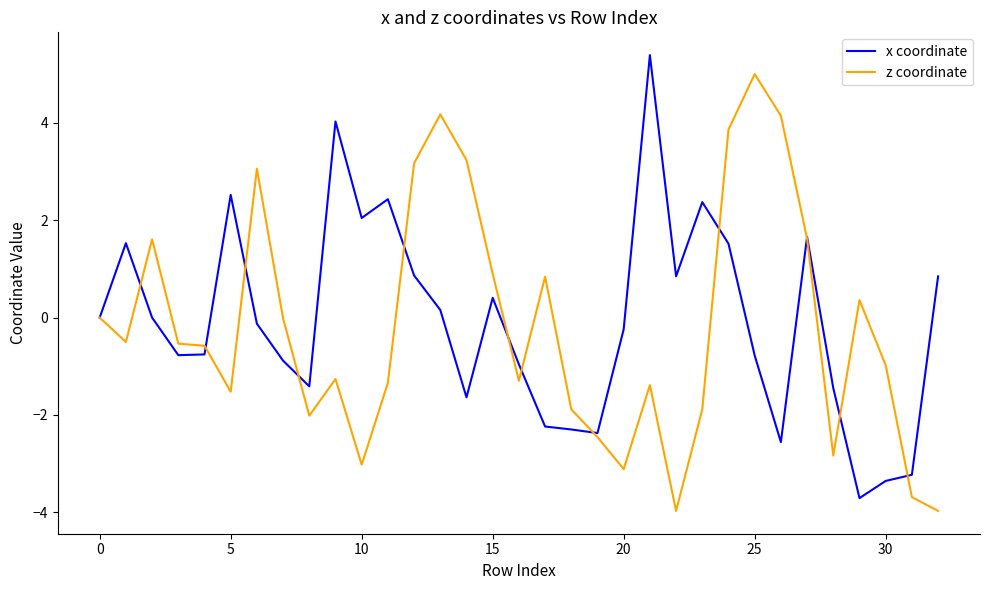

What are all the series names shown in the legend?

x coordinate, z coordinate